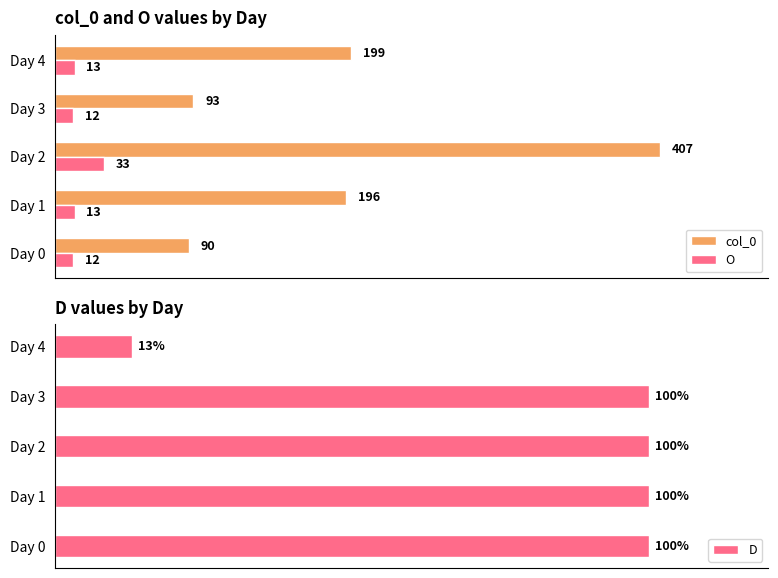

How many groups of bars are there?

5